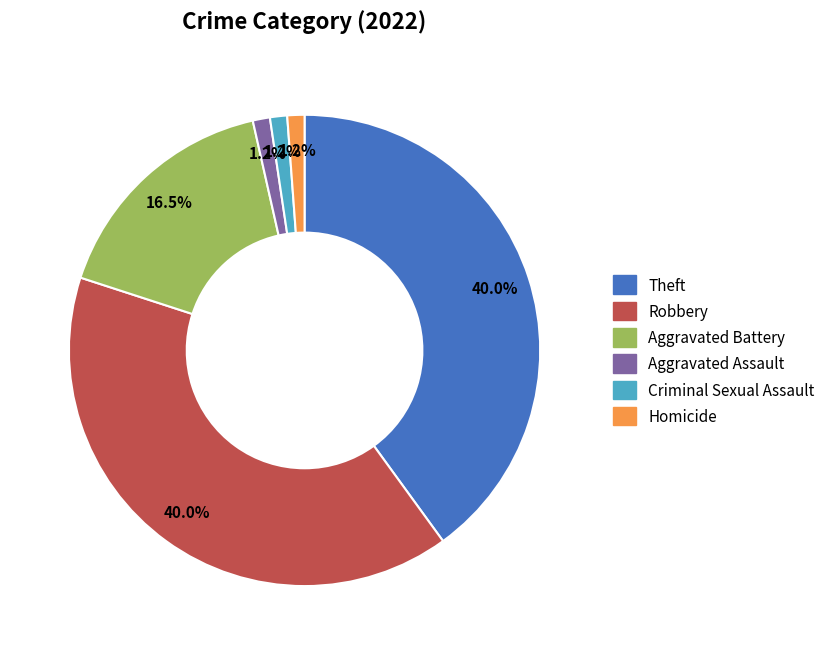

The Theft slice represents 28% of the pie. True or false?

False